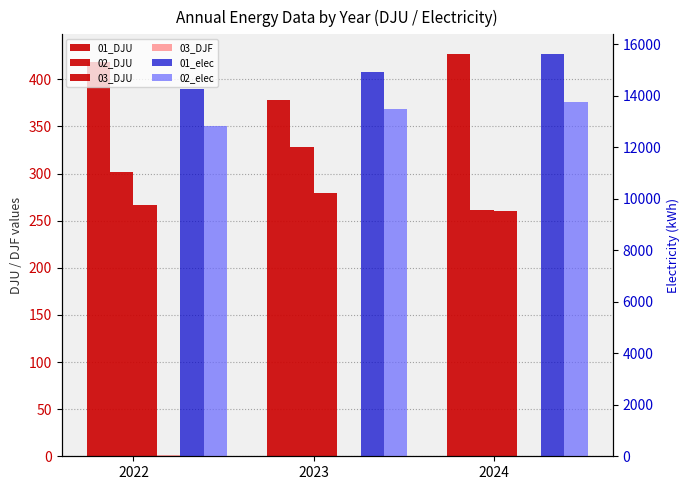

Which has a higher value, 2022 or 2023?

2022